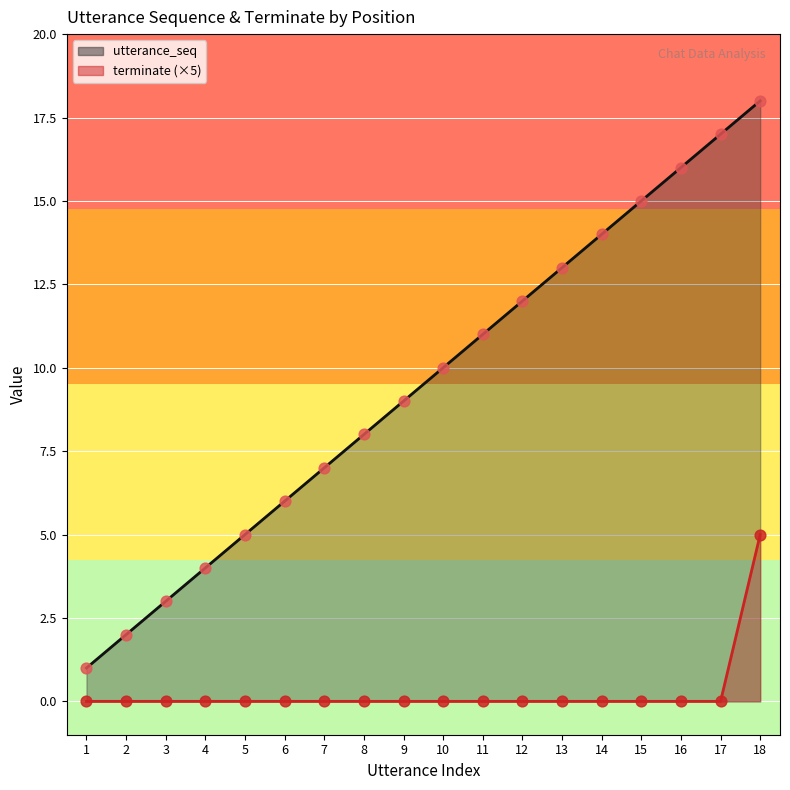

What are all the series names shown in the legend?

utterance_seq, terminate